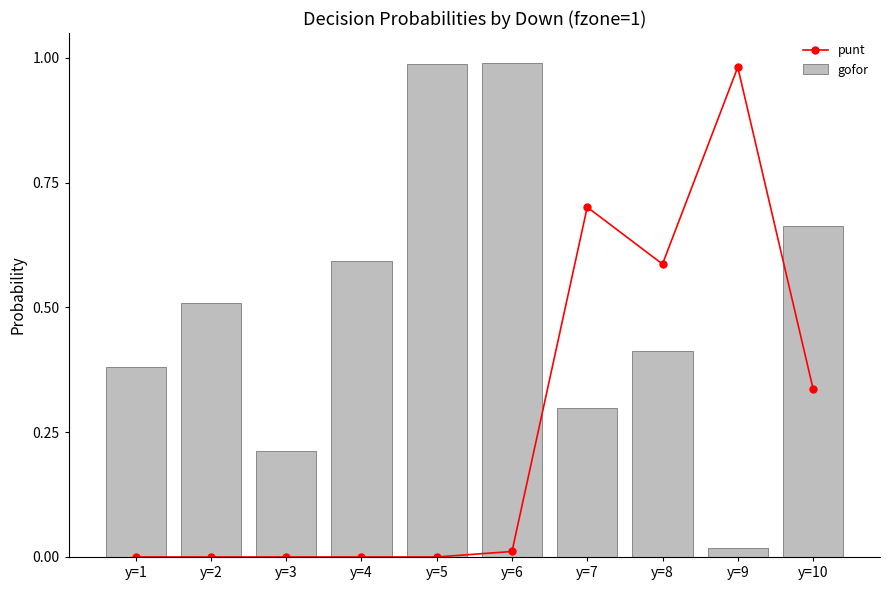

The value of punt at y=5 is 0.0. True or false?

True